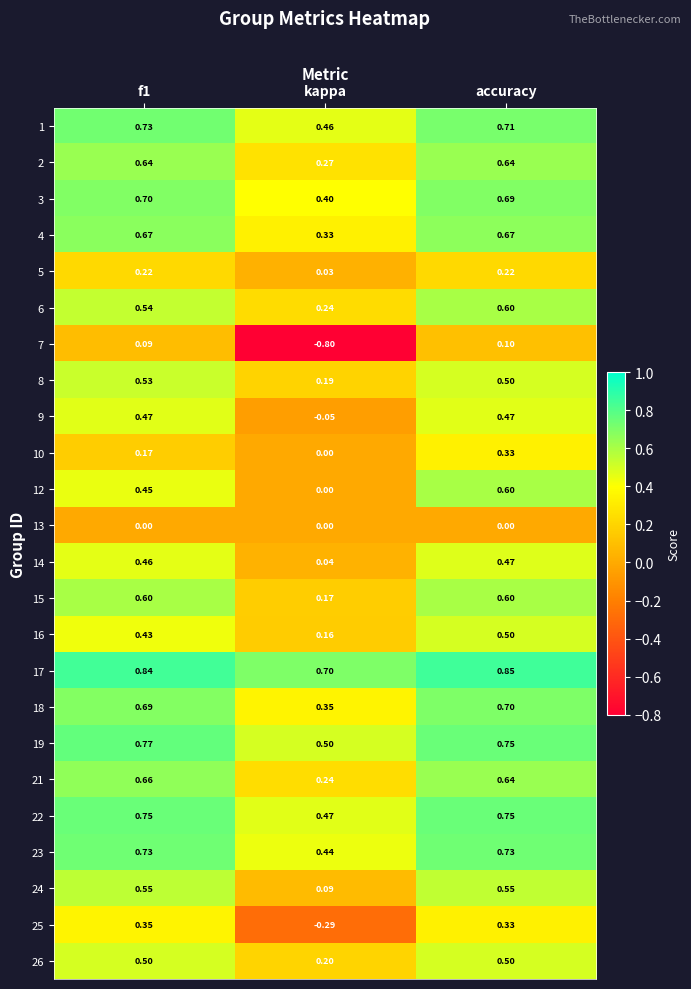

What is the spread (max minus min) of values at kappa?

1.5